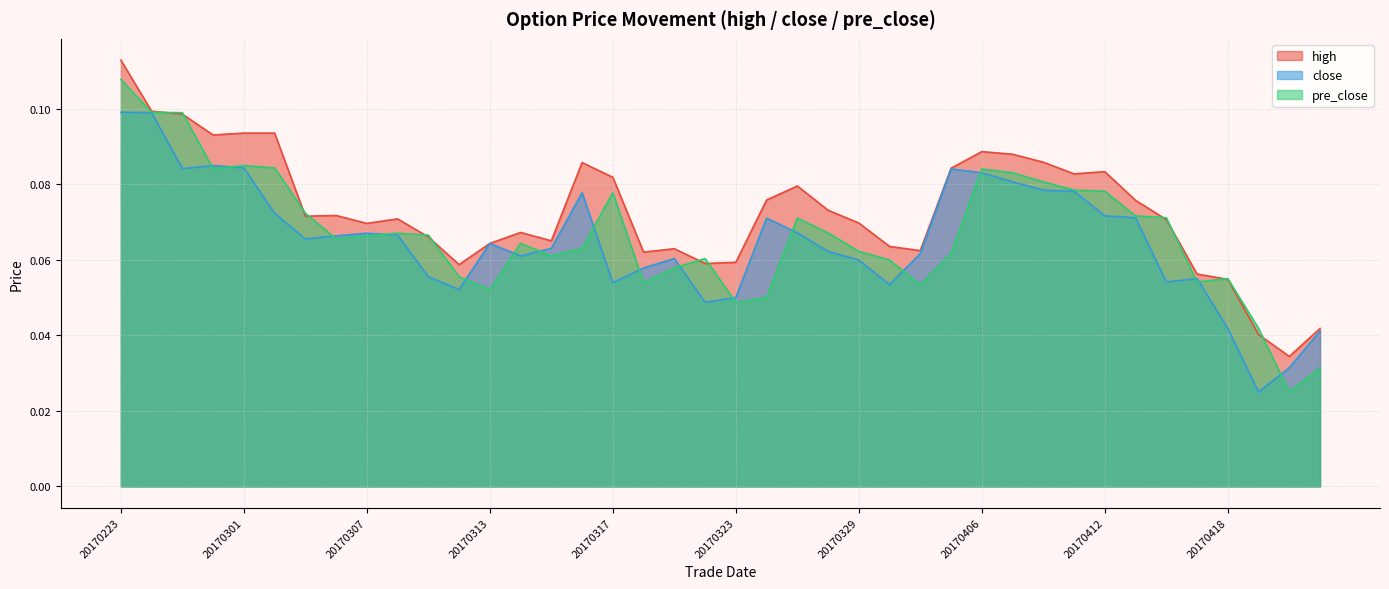

What is the total value across all series at 20170317?

0.2